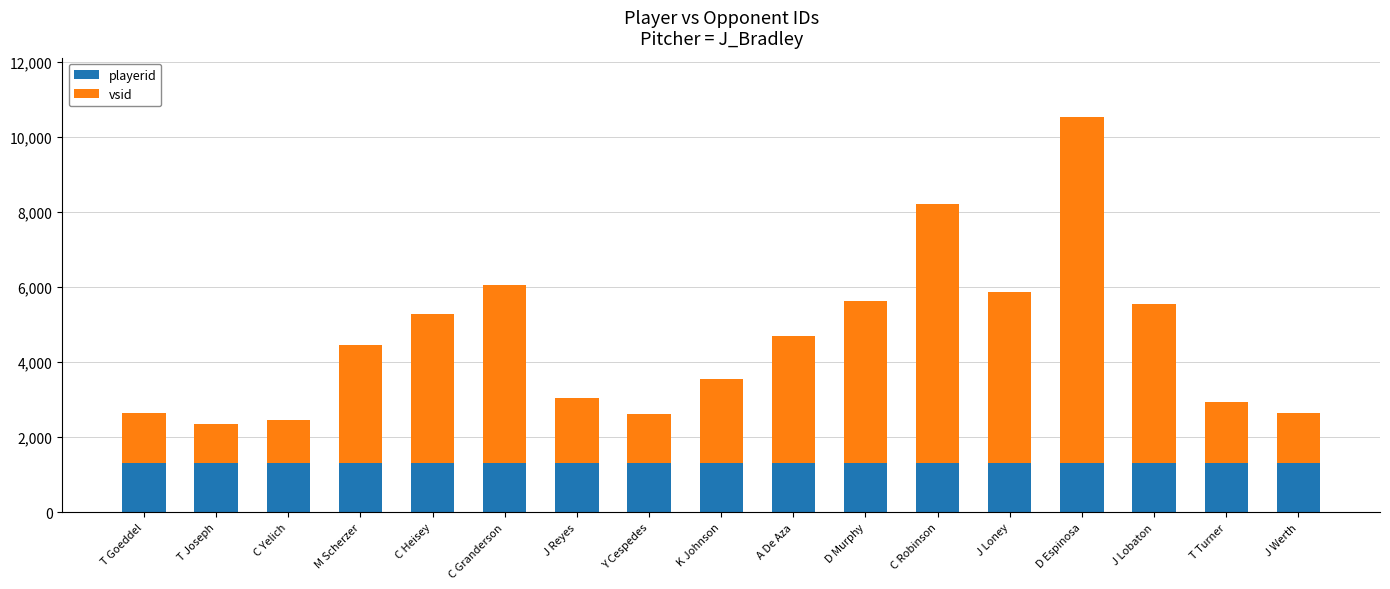

What is the sum of the playerid values at C Yelich and D Espinosa?

2632